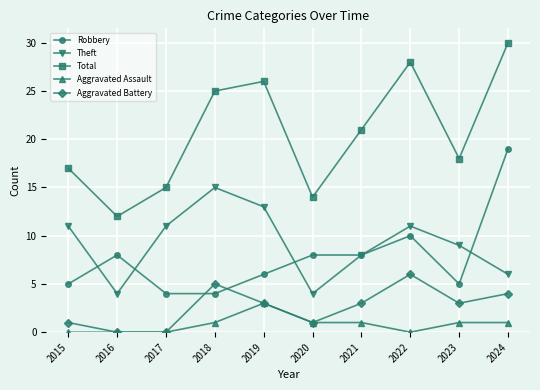

True or false: Theft has more than 0 points higher than both neighbors.

True